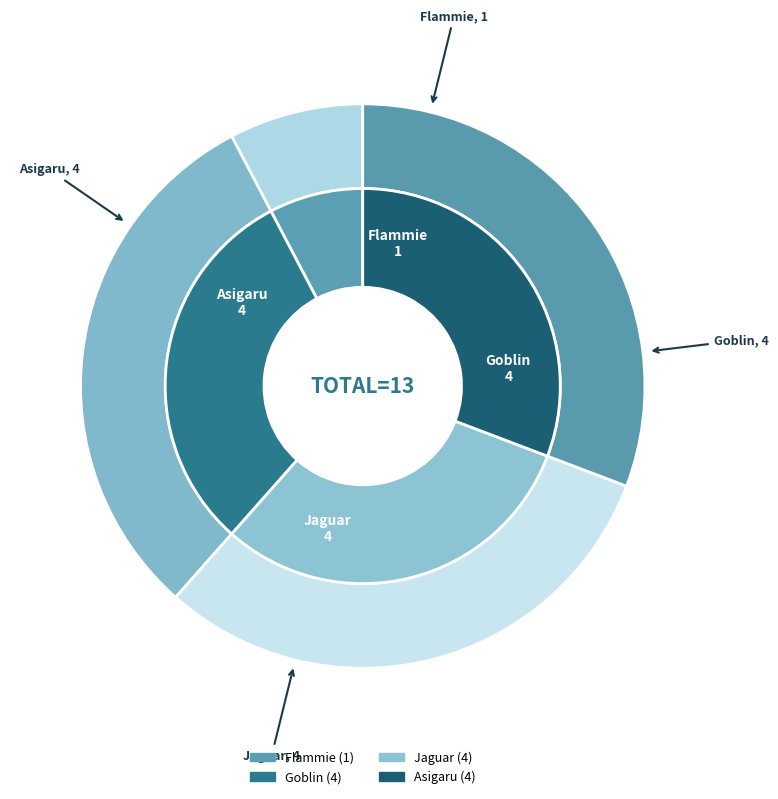

Which category has the smallest portion of the pie?

Flammie